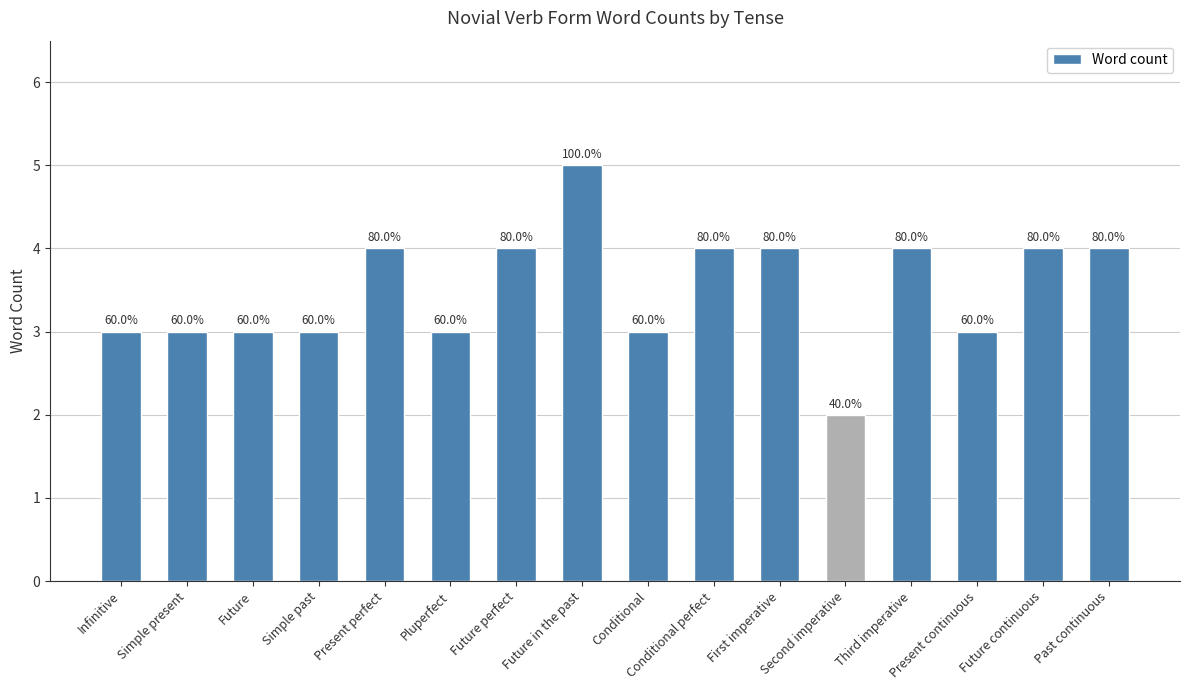

Does the chart contain any negative values?

No